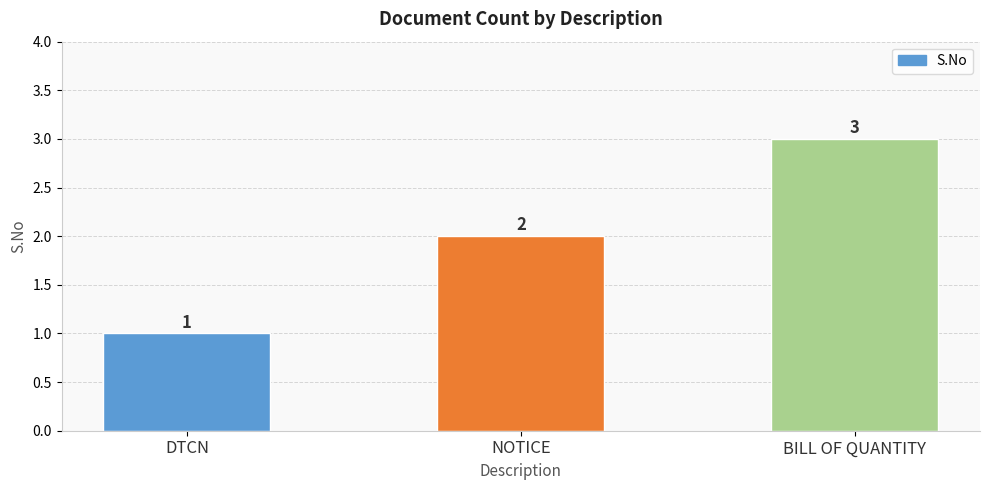

List the labels in order of value, smallest first.

DTCN, NOTICE, BILL OF QUANTITY